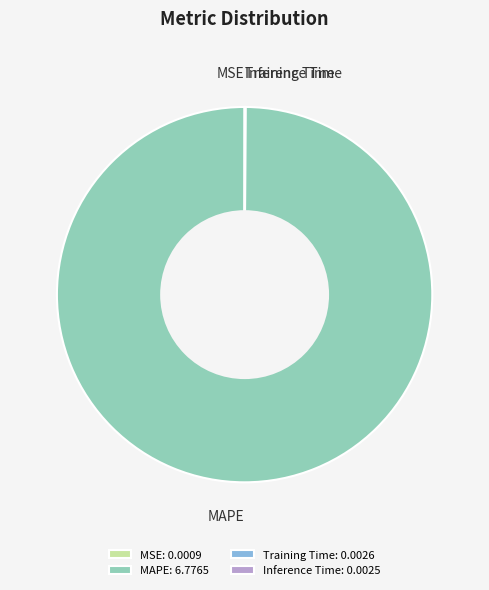

True or false: MAPE accounts for 93% of the total.

False